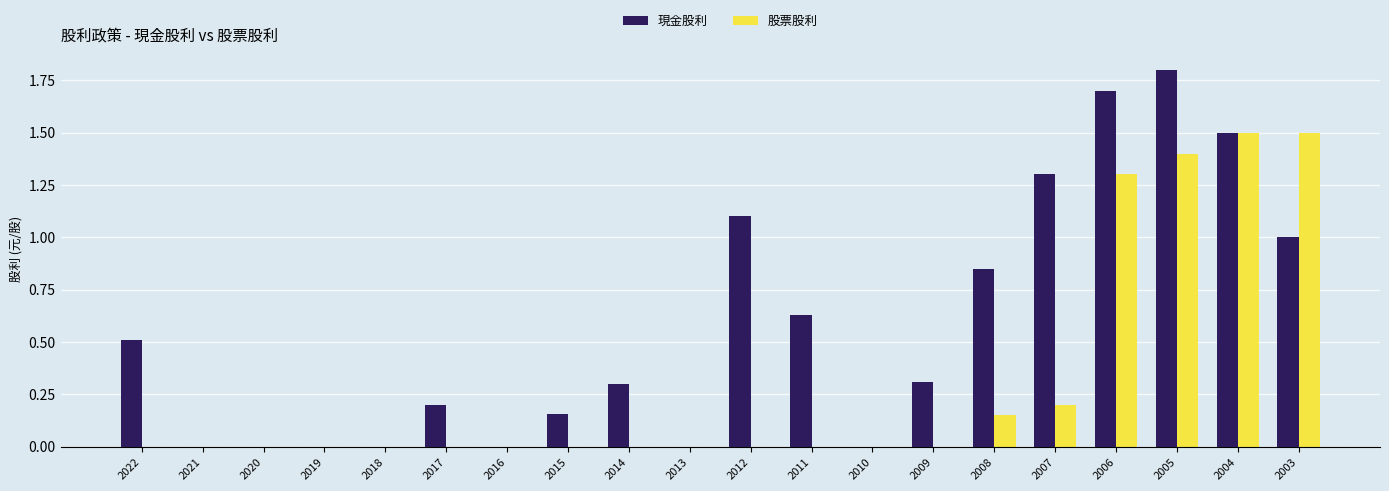

What is the difference between the 現金股利 values at 2021 and 2006?

1.7